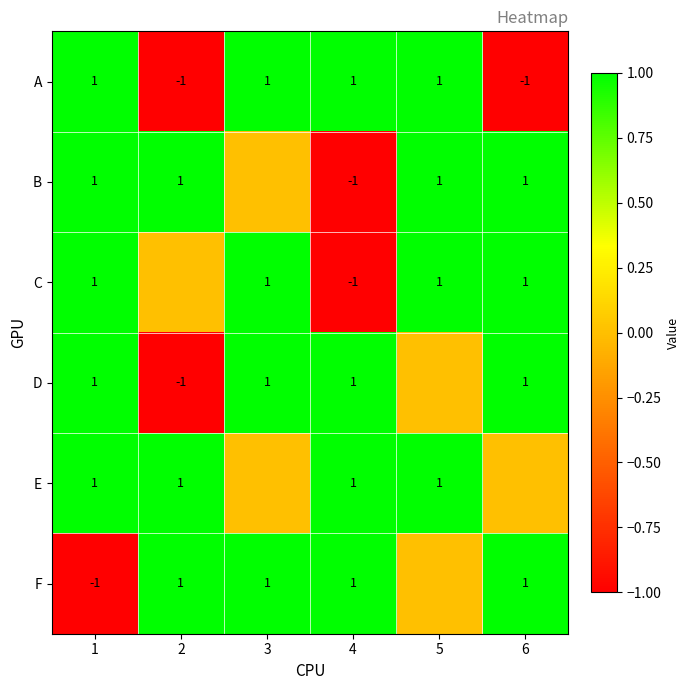

Is it true that B equals 1 at 2?

True